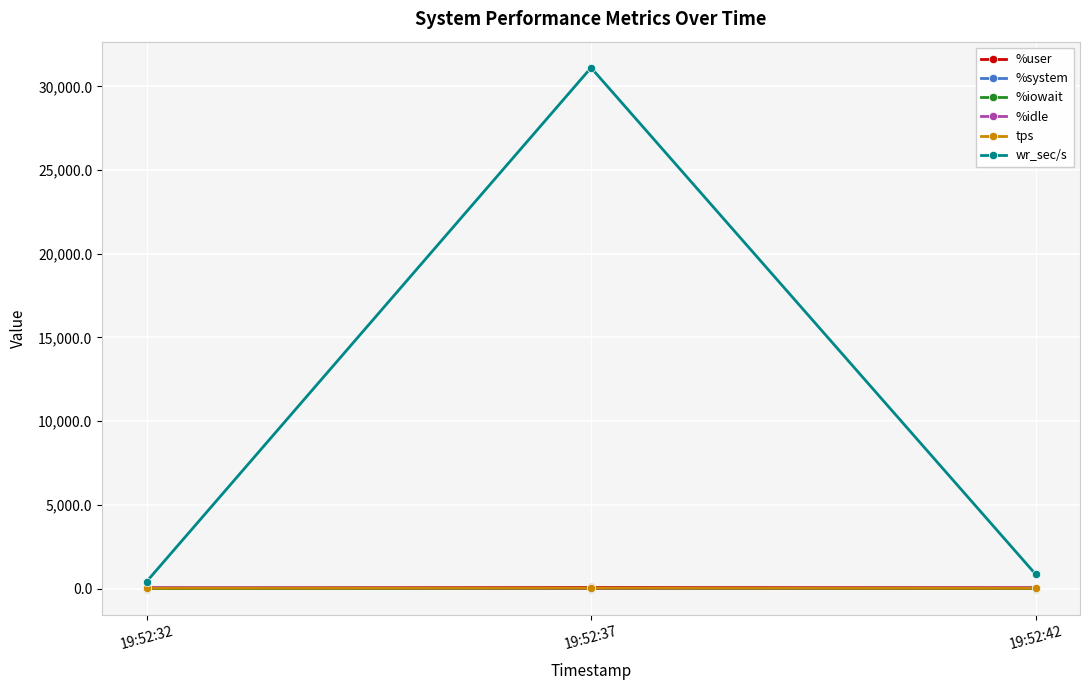

Is this an area chart (filled region under the line)?

No